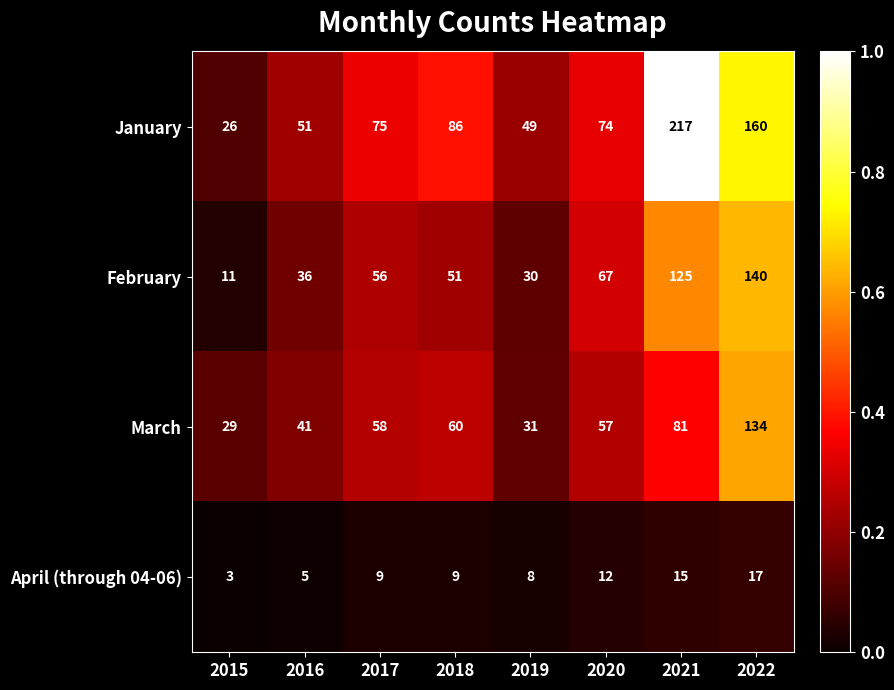

Which series has the largest range (max minus min)?

January